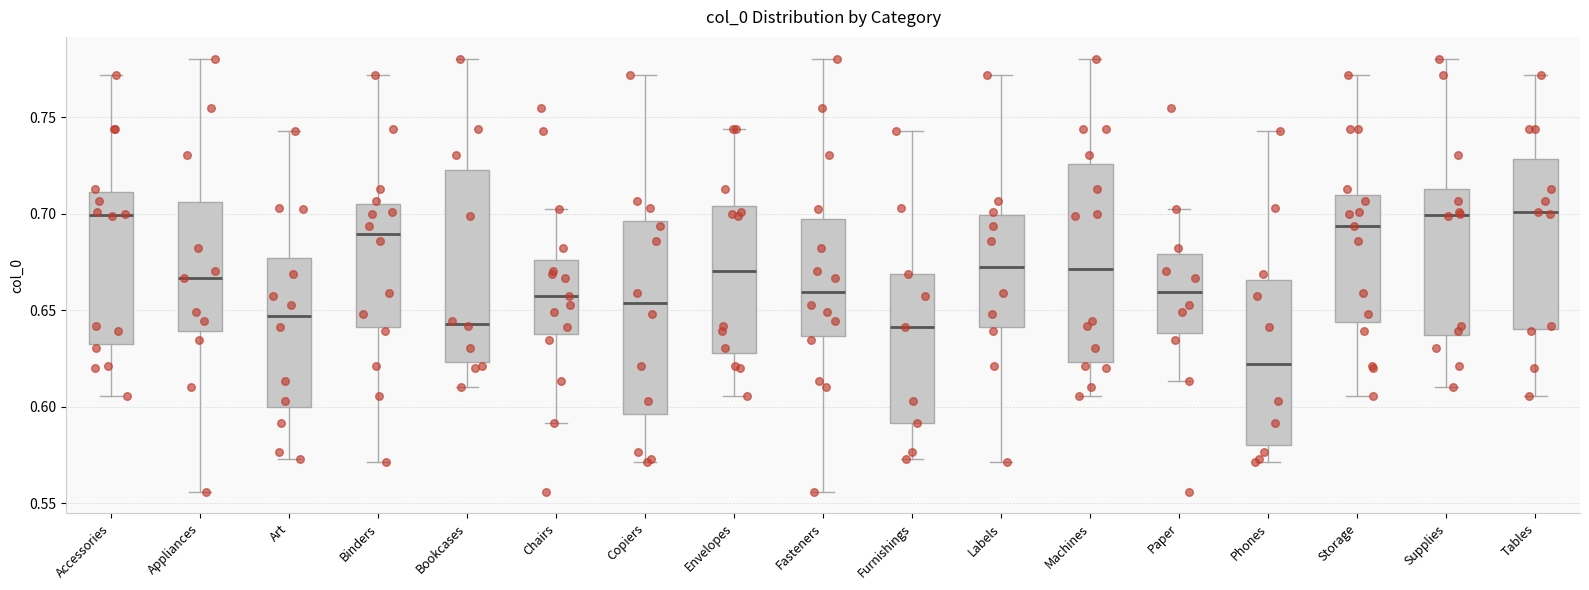

Reading left to right, read every box against the y-axis: the position of its median line, the range the box covers, and the ends of its whiskers. The values are not printed on the chart, so give them approximately, as read against the axis.

Accessories: median 0.700, box 0.630 to 0.710, whiskers 0.605 to 0.770
Appliances: median 0.665, box 0.640 to 0.705, whiskers 0.555 to 0.780
Art: median 0.645, box 0.600 to 0.675, whiskers 0.575 to 0.745
Binders: median 0.690, box 0.640 to 0.705, whiskers 0.570 to 0.770
Bookcases: median 0.645, box 0.625 to 0.725, whiskers 0.610 to 0.780
Chairs: median 0.655, box 0.640 to 0.675, whiskers 0.590 to 0.700
Copiers: median 0.655, box 0.595 to 0.695, whiskers 0.570 to 0.770
Envelopes: median 0.670, box 0.630 to 0.705, whiskers 0.605 to 0.745
Fasteners: median 0.660, box 0.635 to 0.695, whiskers 0.555 to 0.780
Furnishings: median 0.640, box 0.590 to 0.670, whiskers 0.575 to 0.745
Labels: median 0.670, box 0.640 to 0.700, whiskers 0.570 to 0.770
Machines: median 0.670, box 0.625 to 0.725, whiskers 0.605 to 0.780
Paper: median 0.660, box 0.640 to 0.680, whiskers 0.615 to 0.700
Phones: median 0.620, box 0.580 to 0.665, whiskers 0.570 to 0.745
Storage: median 0.695, box 0.645 to 0.710, whiskers 0.605 to 0.770
Supplies: median 0.700, box 0.635 to 0.715, whiskers 0.610 to 0.780
Tables: median 0.700, box 0.640 to 0.730, whiskers 0.605 to 0.770